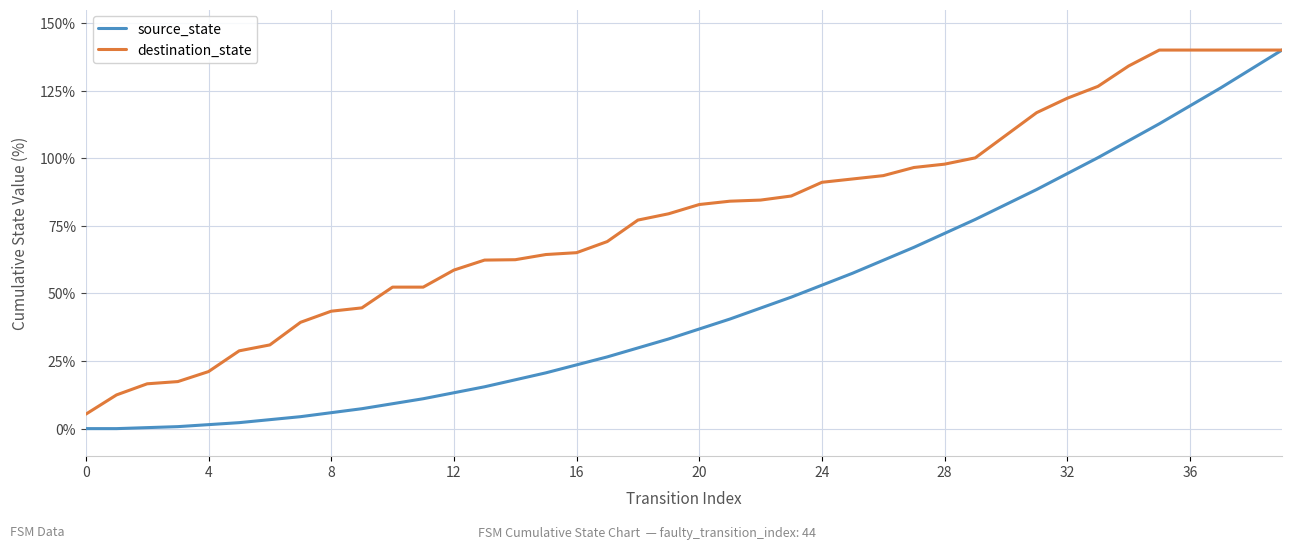

List the series in order of their overall mean, highest first.

destination_state, source_state